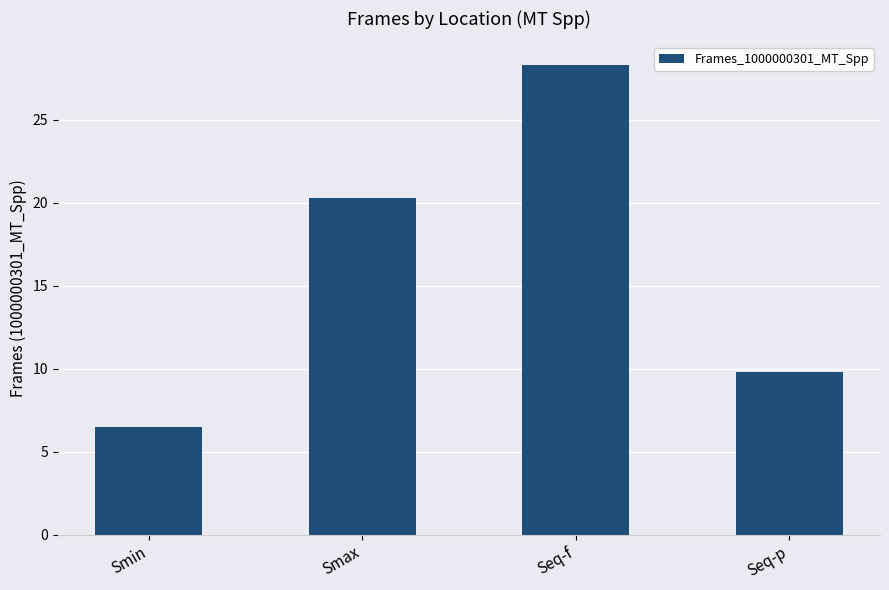

Count the number of data series in this chart.

1